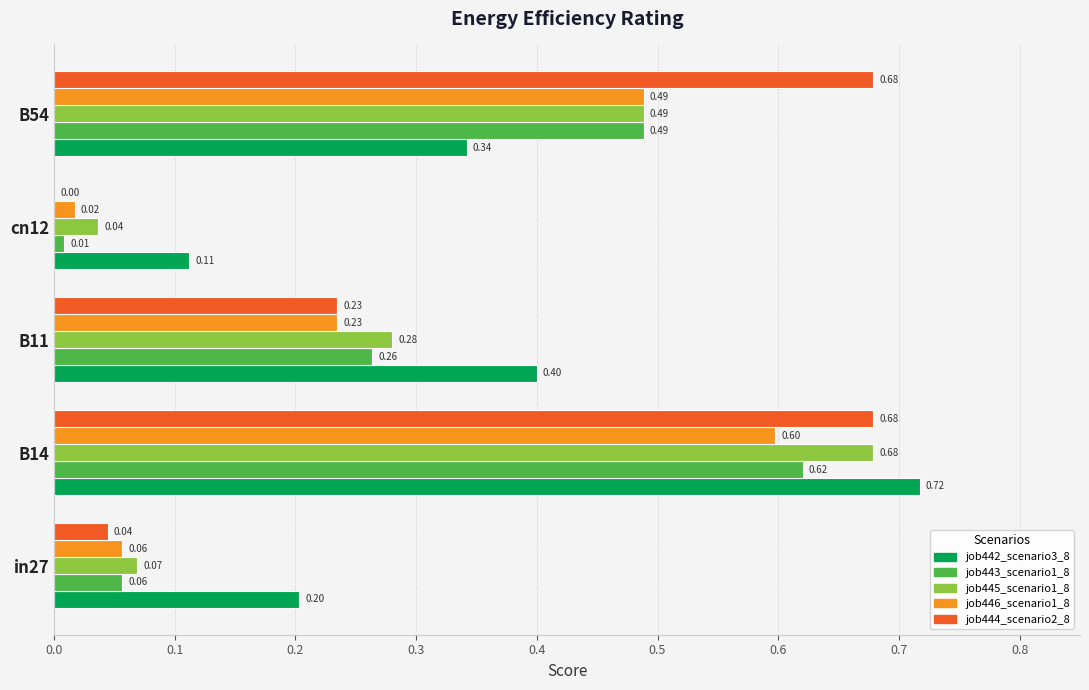

At which category is the sum across all series the highest?

B14